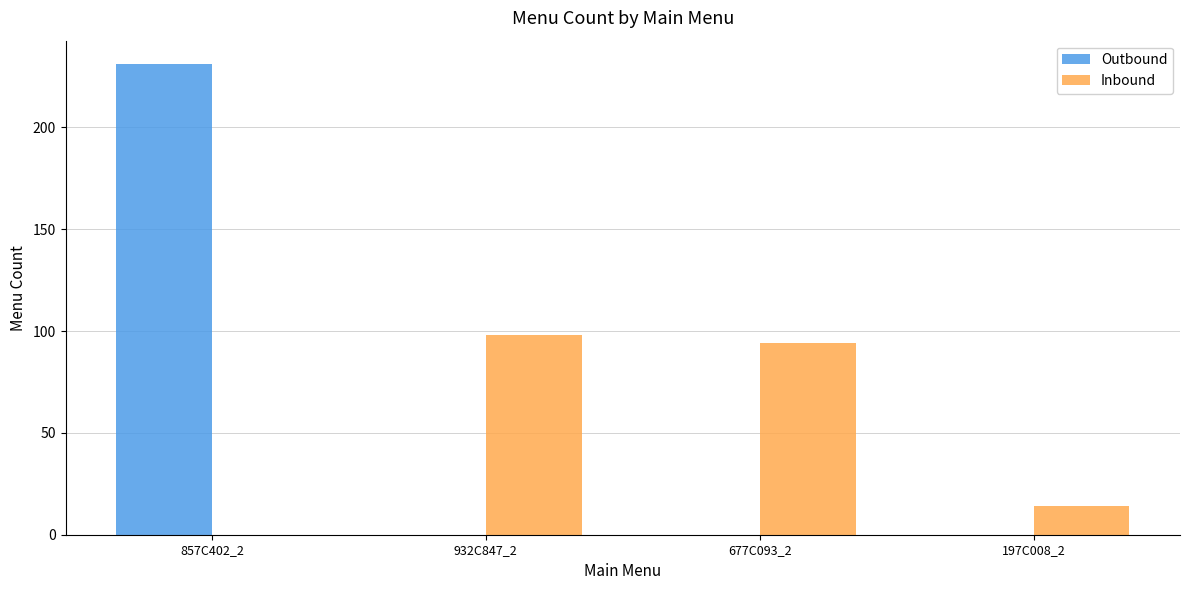

Reading left to right, transcribe all the data shown in this chart.

Outbound: 231	0	0	0
Inbound: 0	98	94	14